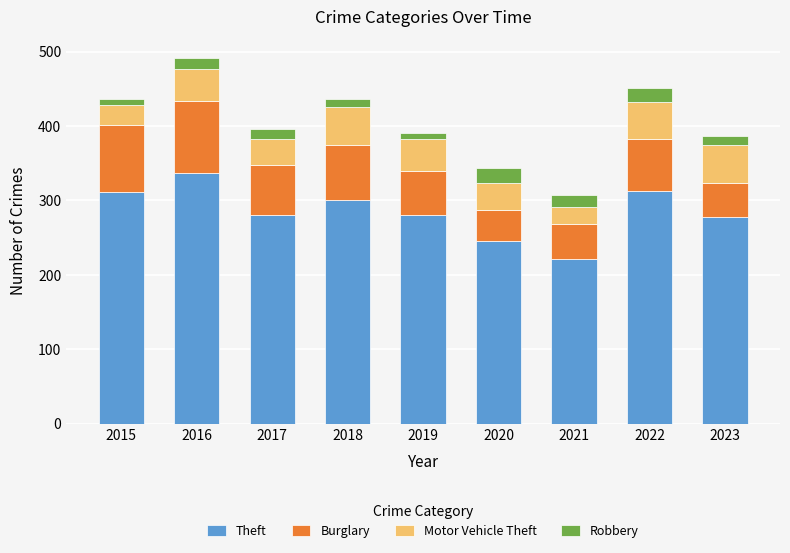

How many distinct data groups are displayed?

4